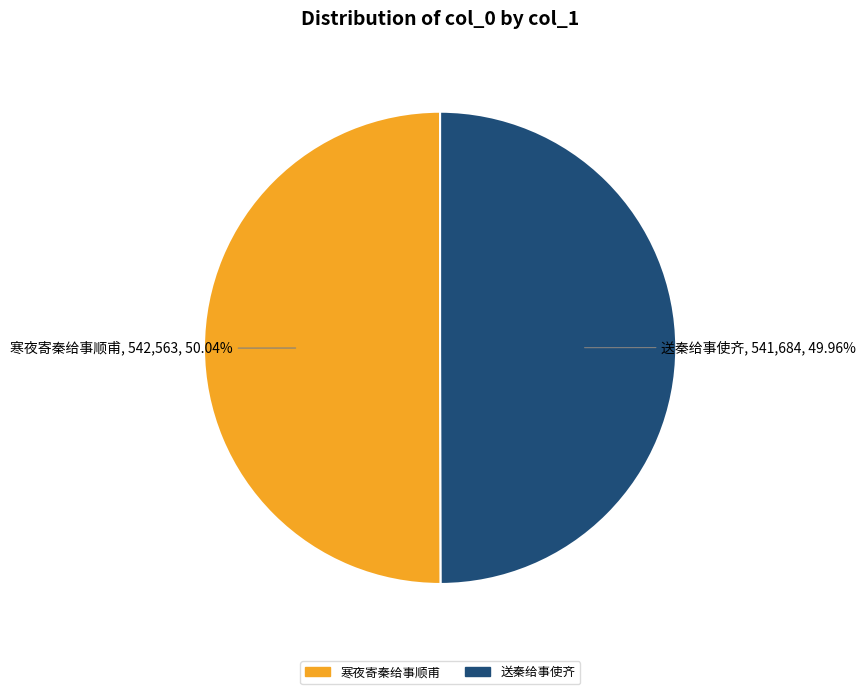

Is there any slice that represents more than half of the pie?

Yes